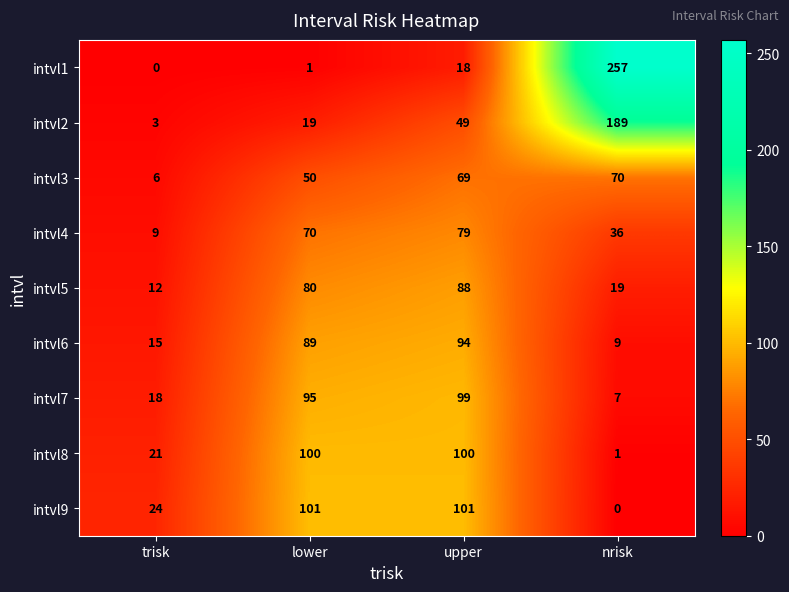

True or false: intvl7 has a value of 95 at lower.

True